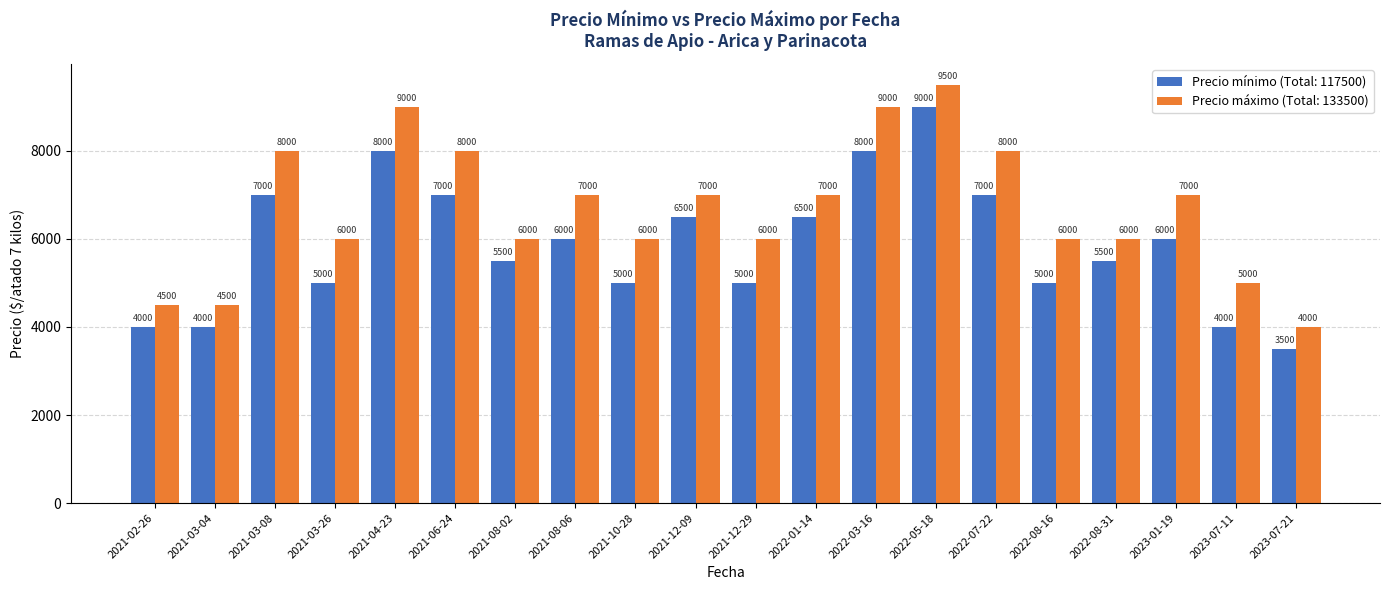

What is the minimum value shown in the chart?

3500